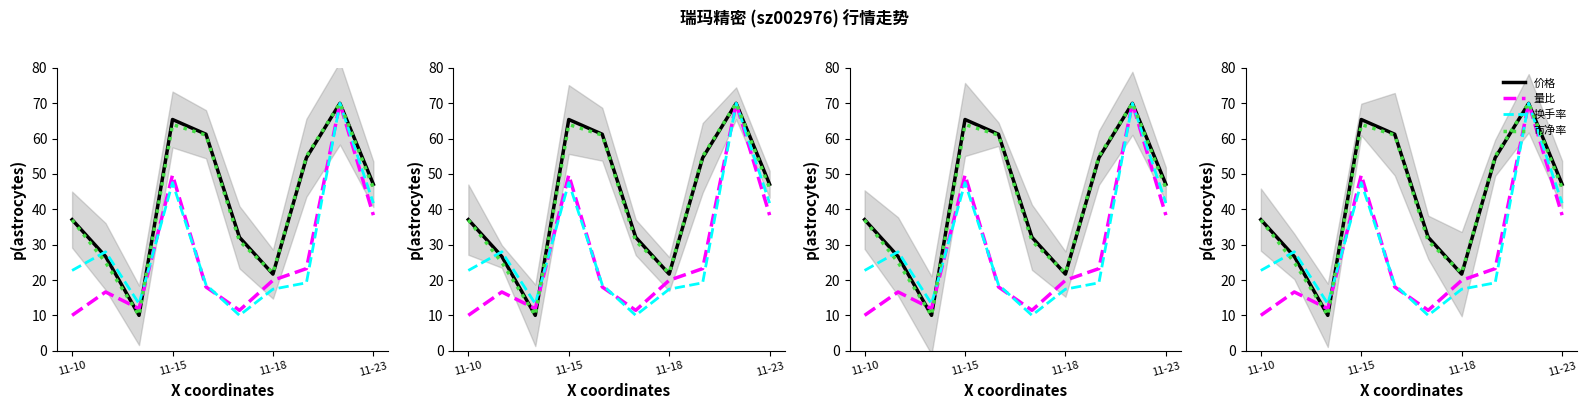

What are all the series names shown in the legend?

价格, 量比, 换手率, 市净率